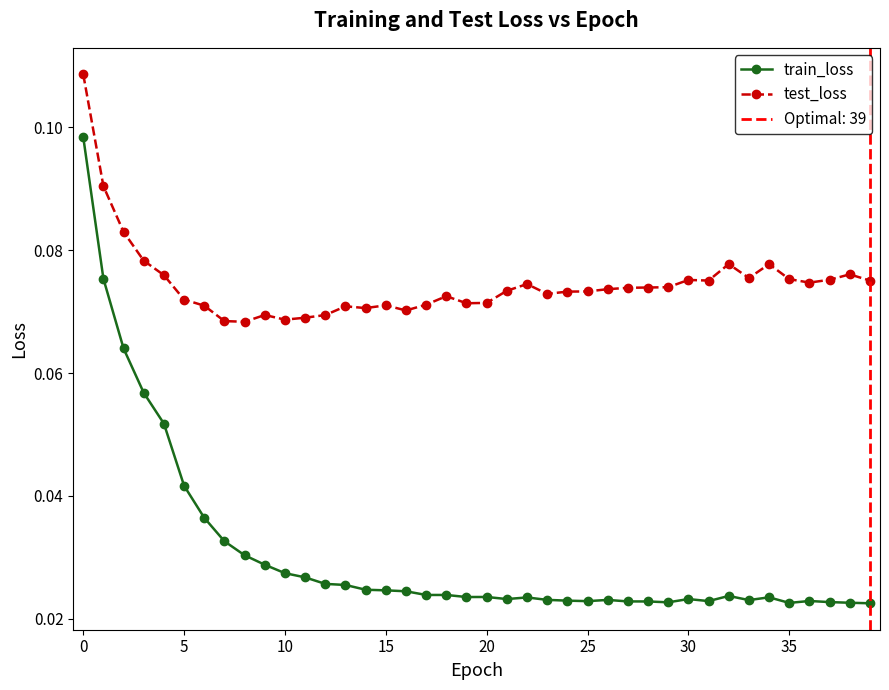

In train_loss, how many points are higher than both neighbors (excluding endpoints)?

8